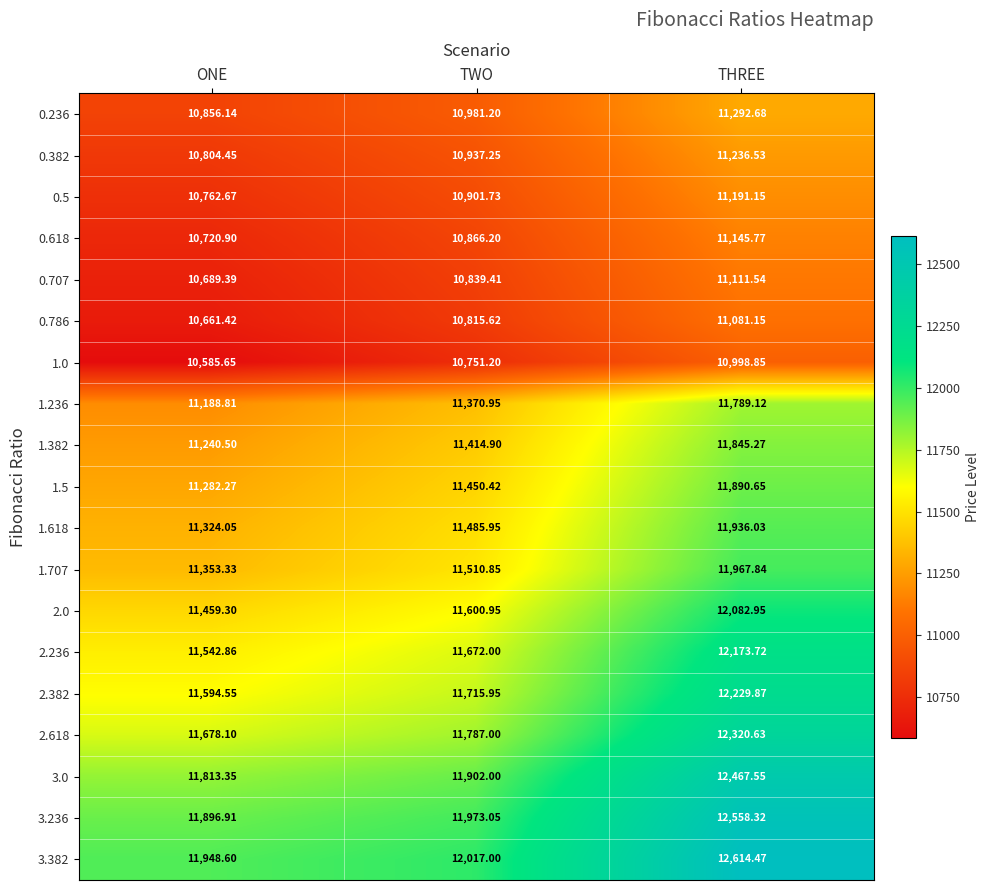

List the labels in order of 0.786 value, smallest first.

ONE, TWO, THREE